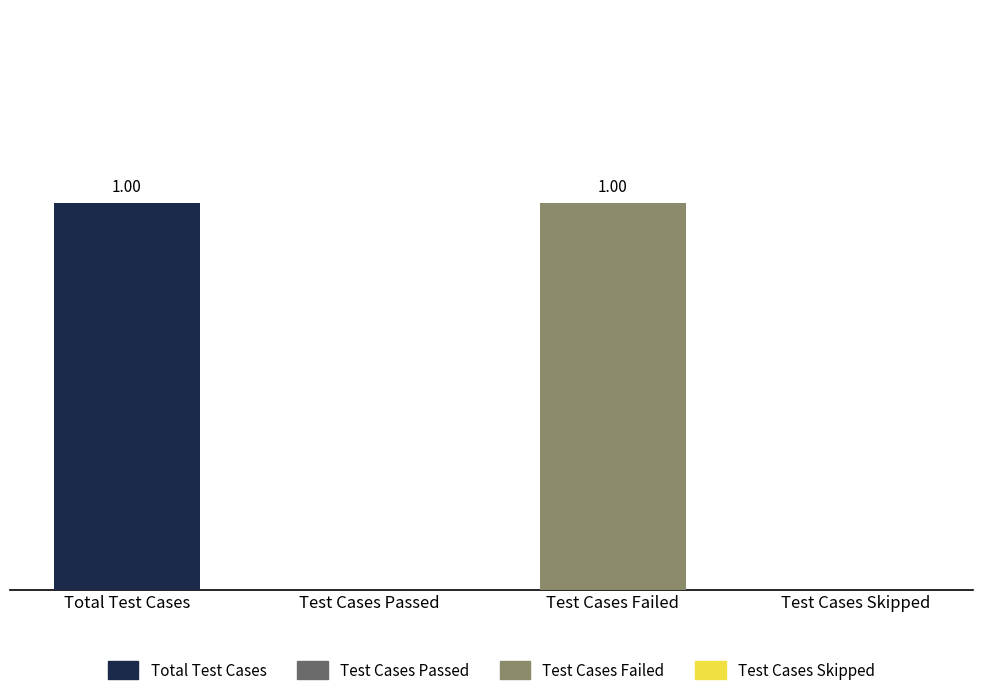

Which has a higher value, Test Cases Passed or Test Cases Failed?

Test Cases Failed